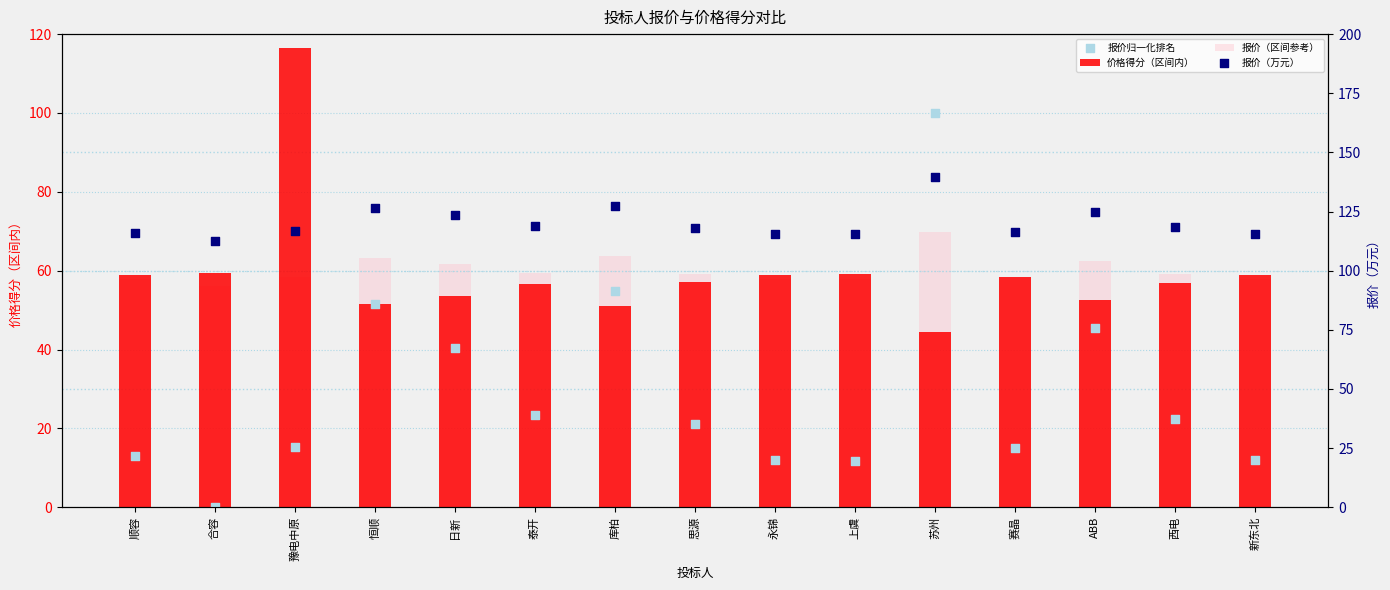

Which series has the largest total across all categories?

报价（万元）